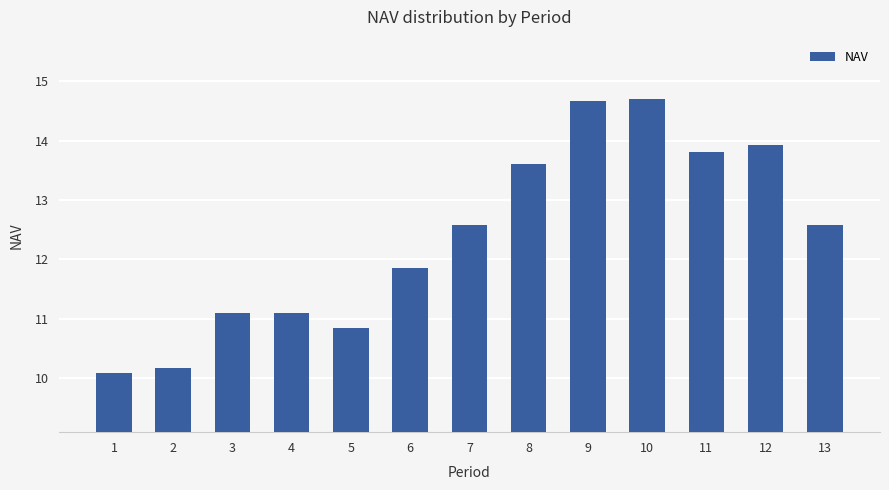

How many data points are less than 12?

6